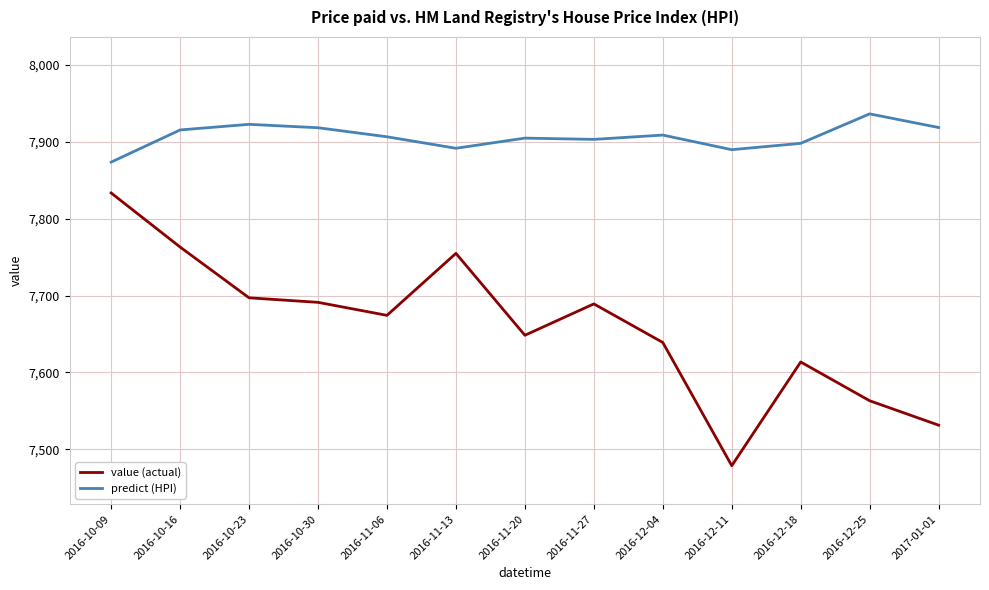

What is the difference between the maximum and minimum values in the predict (HPI) series?

62.7